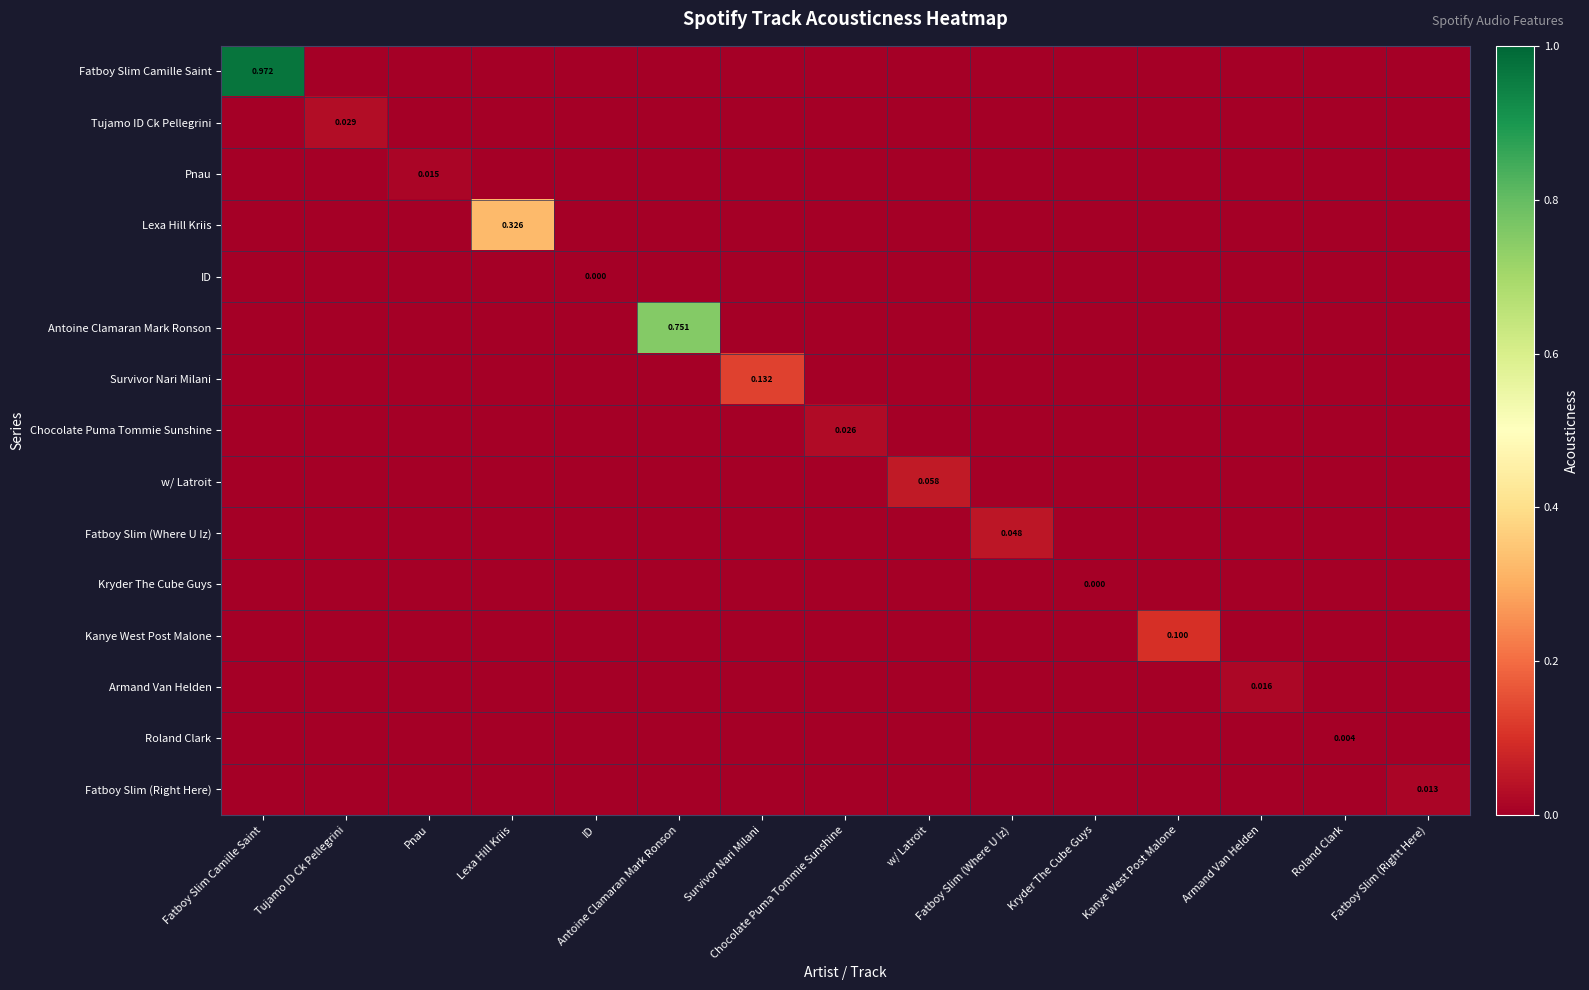

At which category does the chart reach its peak across all series?

Fatboy Slim Camille Saint